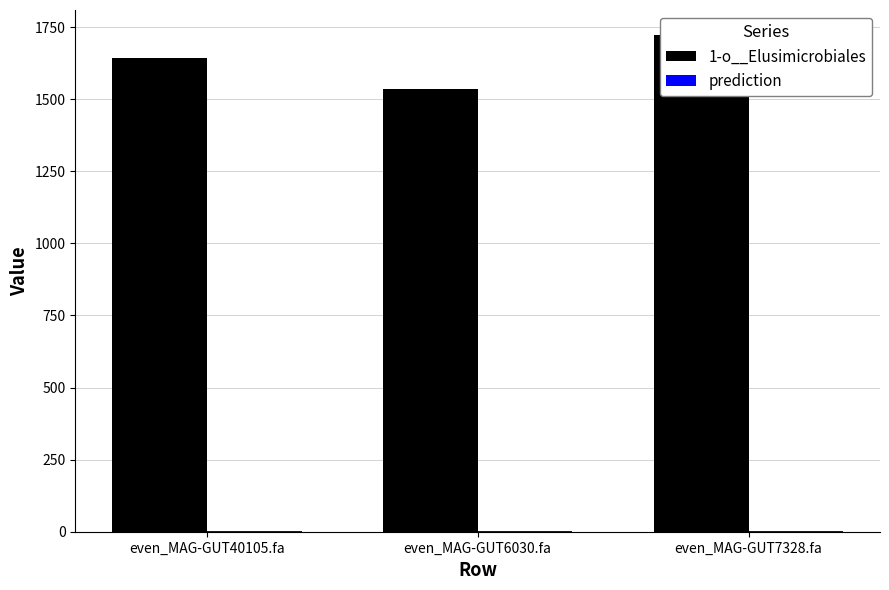

List the labels in order of prediction value, smallest first.

even_MAG-GUT40105.fa, even_MAG-GUT6030.fa, even_MAG-GUT7328.fa